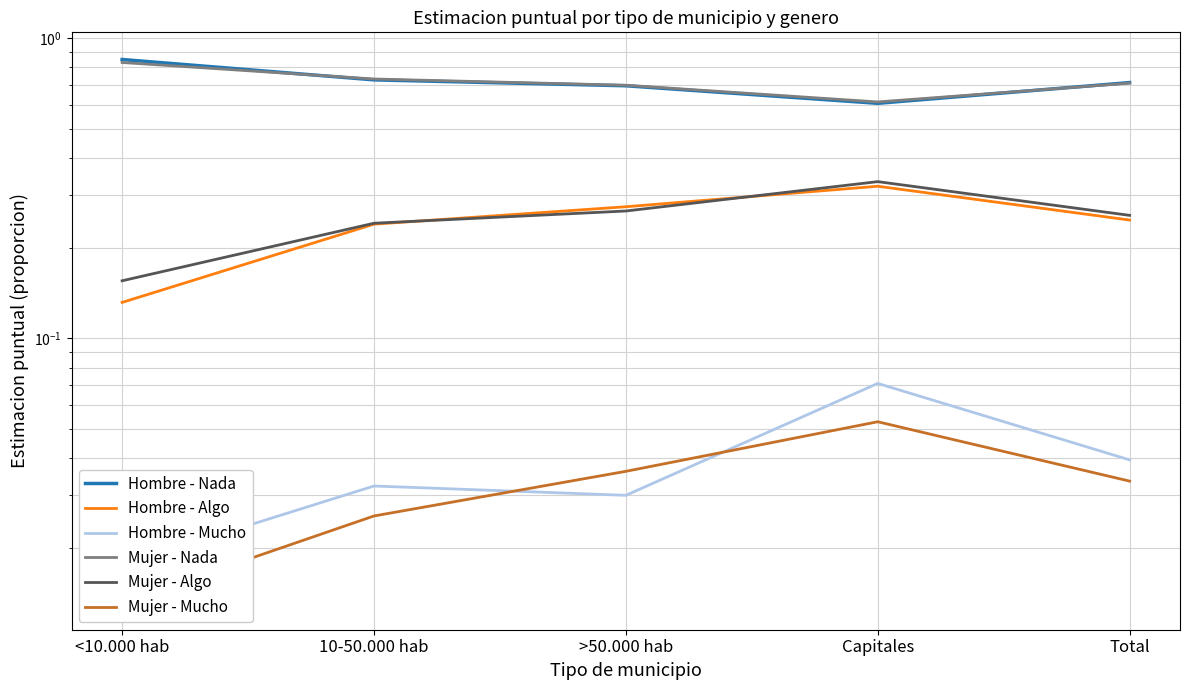

How many interior local peaks does the Hombre - Algo series have?

1